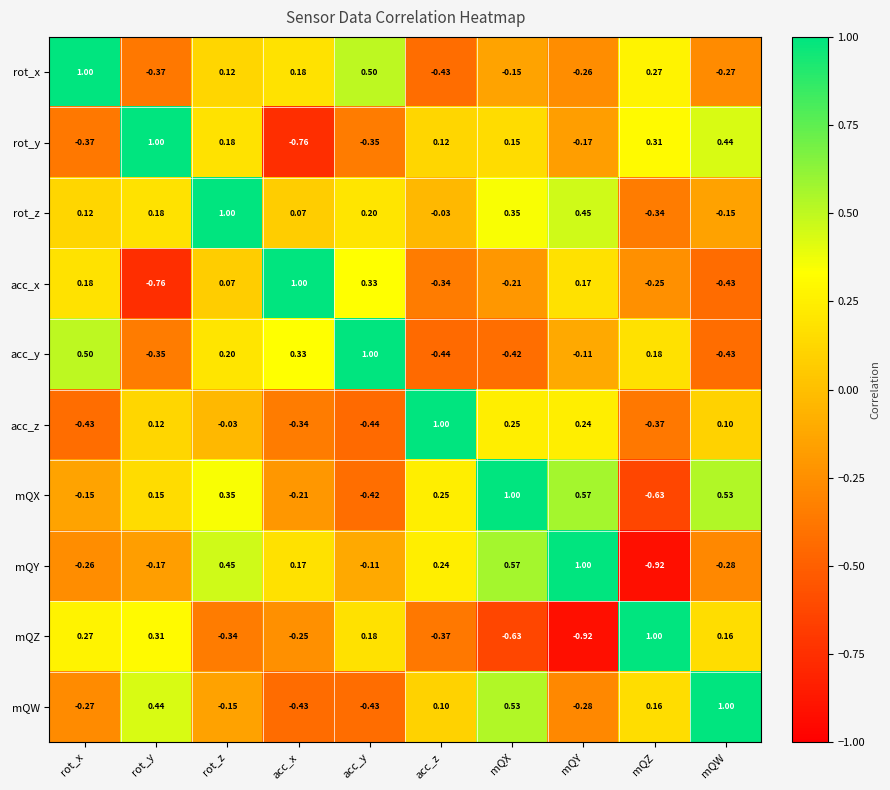

At which label does mQX reach its peak?

mQX